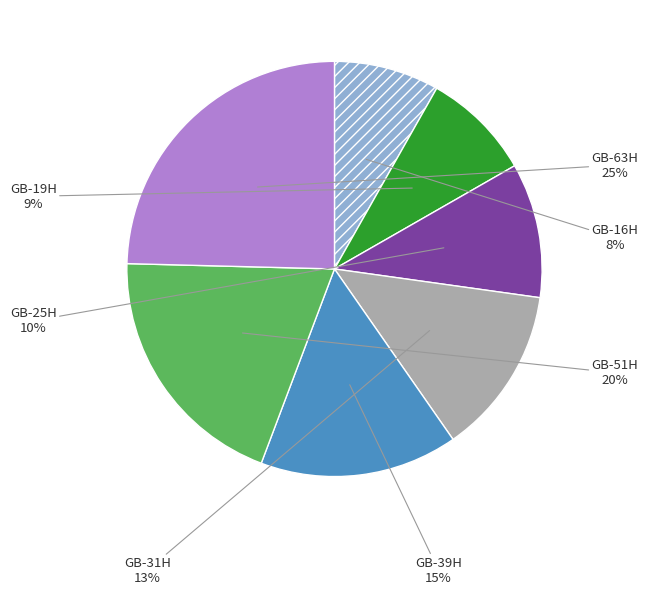

Is the sum of GB-31H and GB-19H greater than half?

No